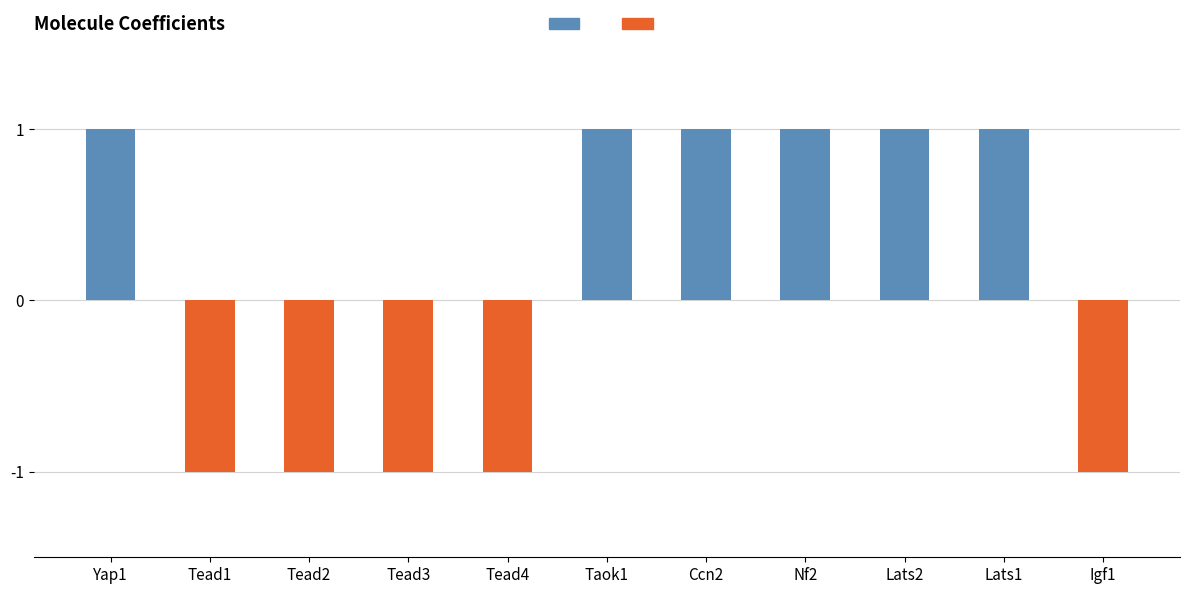

What is the greatest value displayed?

1